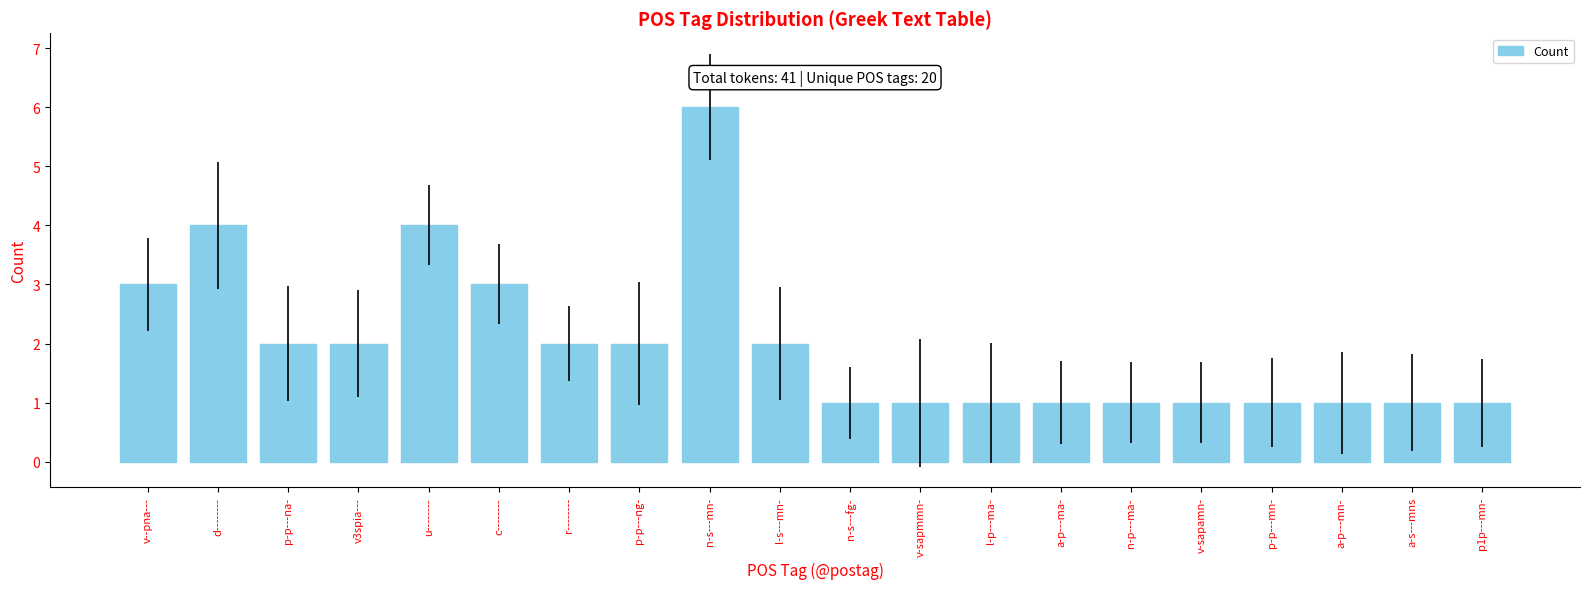

What is the difference between the values at l-s---mn- and n-s---fg-?

1